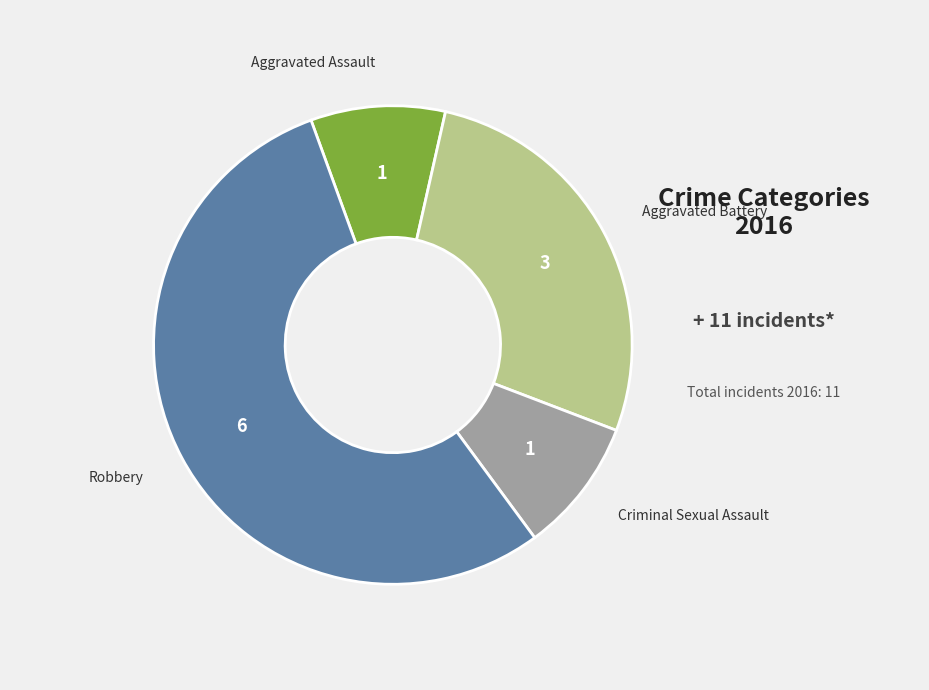

Is there any slice that represents more than half of the pie?

Yes